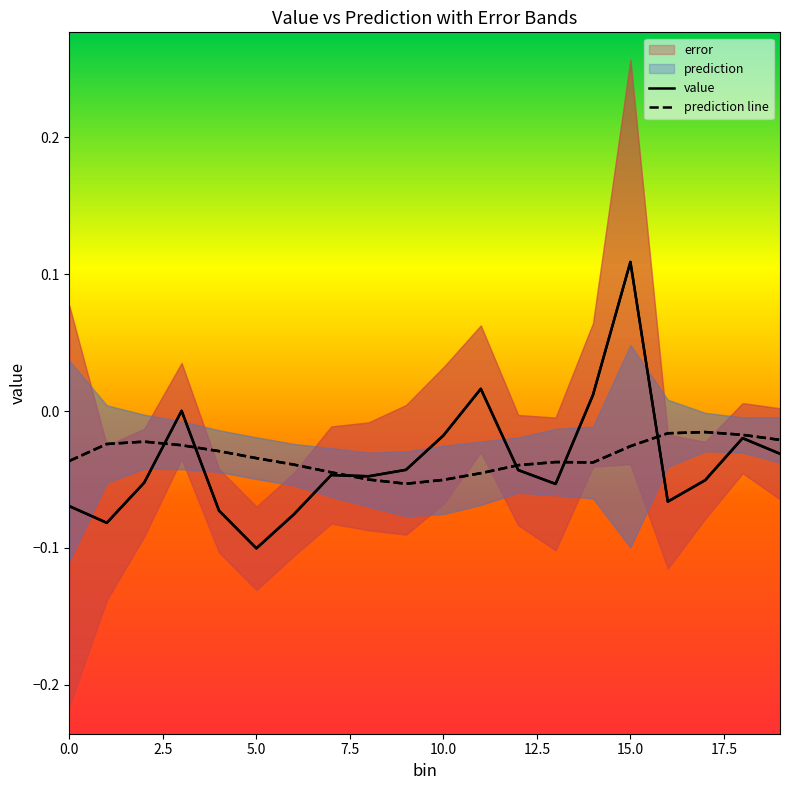

At which category is the sum across all series the highest?

15